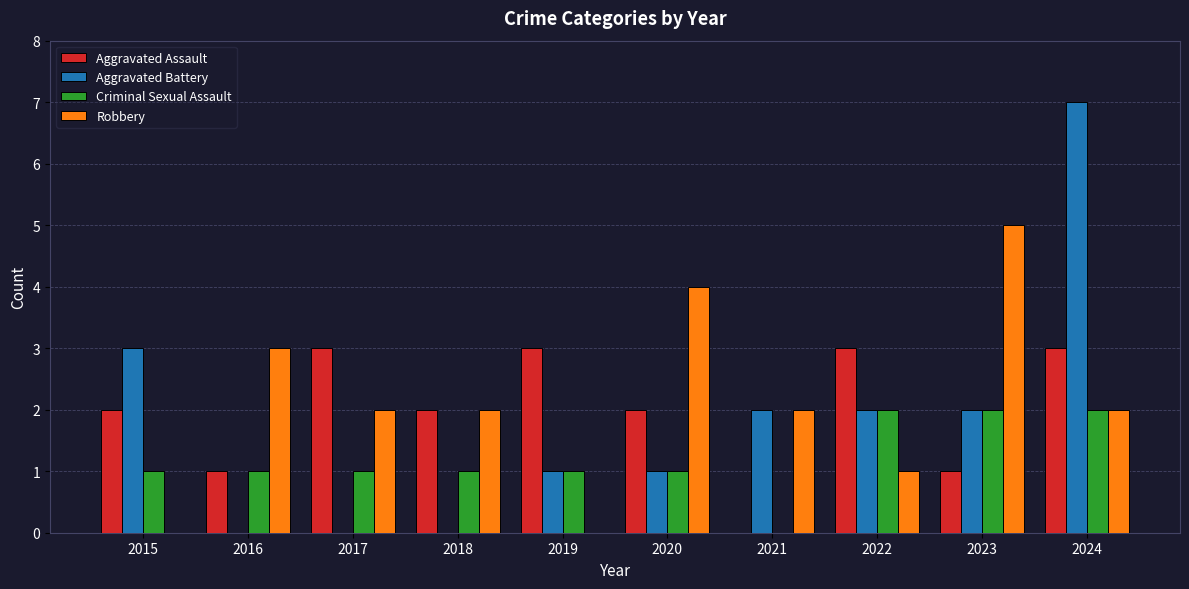

At which label does Robbery first exceed 2?

2016